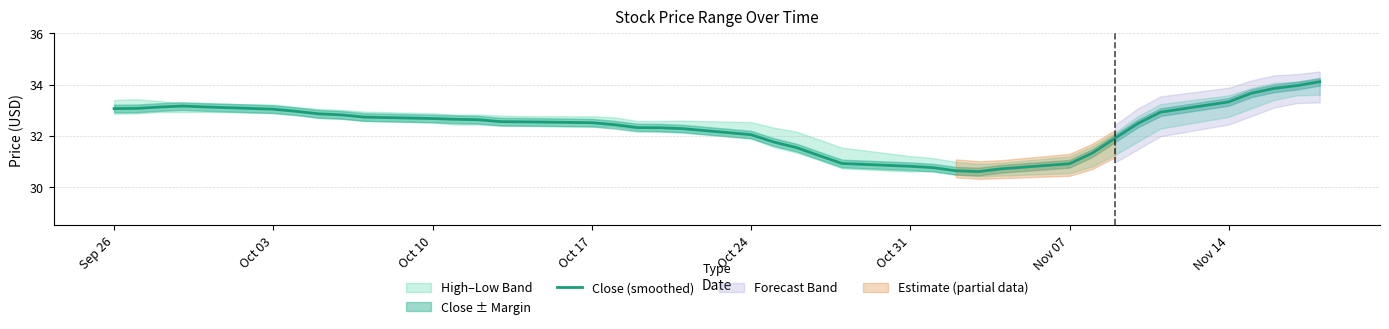

How many interior local peaks (higher than both neighbors) does the data have?

1